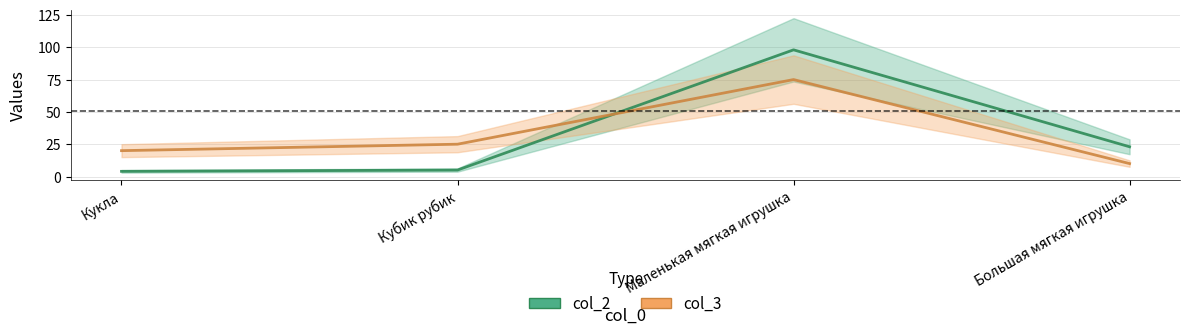

Which series has the largest range (max minus min)?

col_2